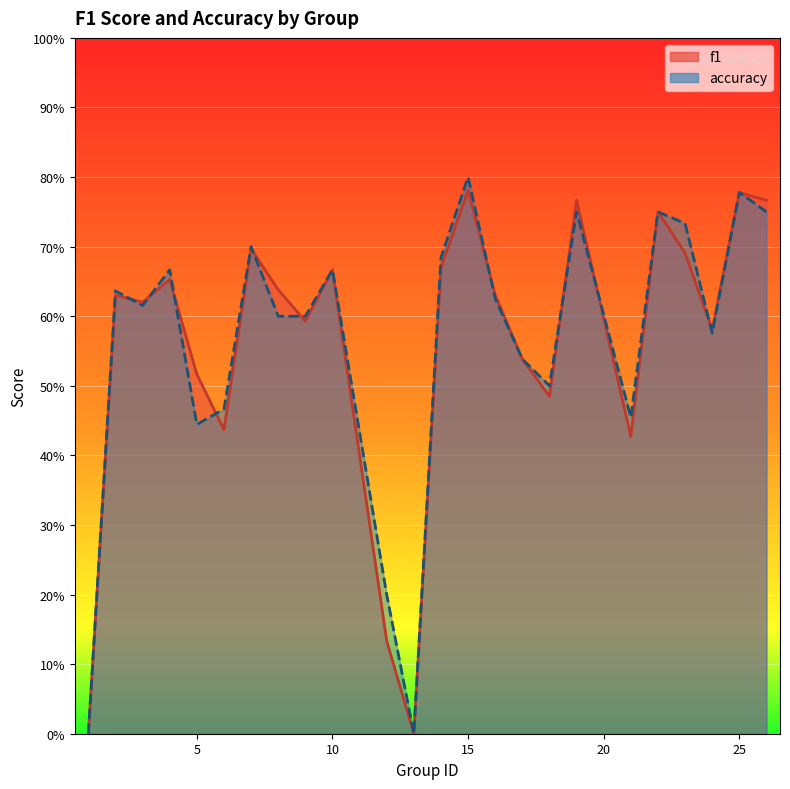

The value of f1 at 8 is 0.9. True or false?

False